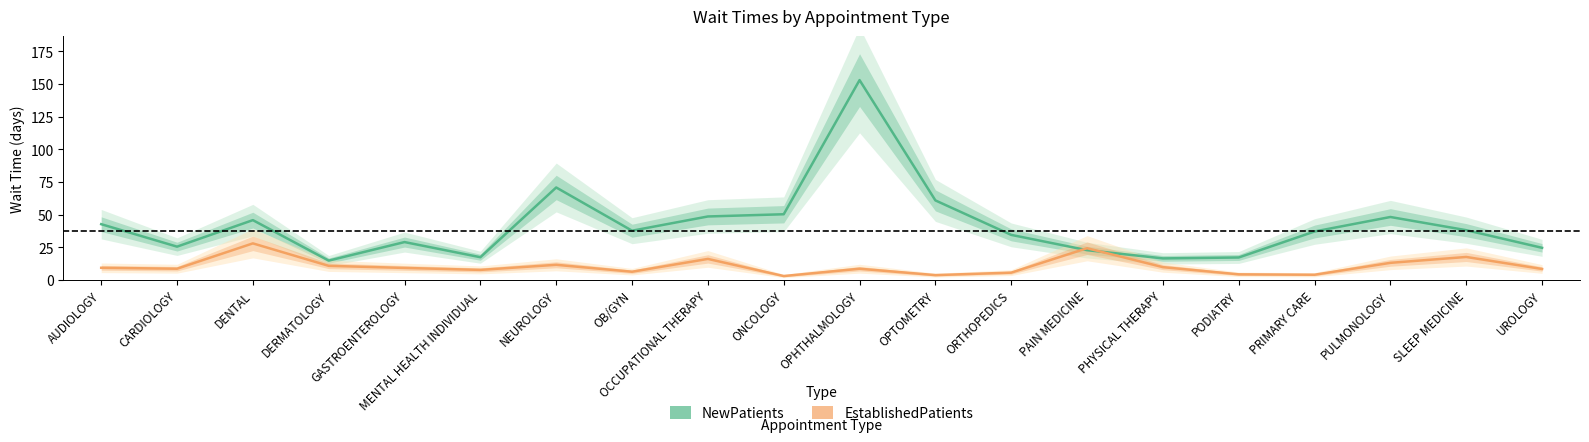

Rank the series by their maximum value, from lowest to highest.

EstablishedPatients, NewPatients